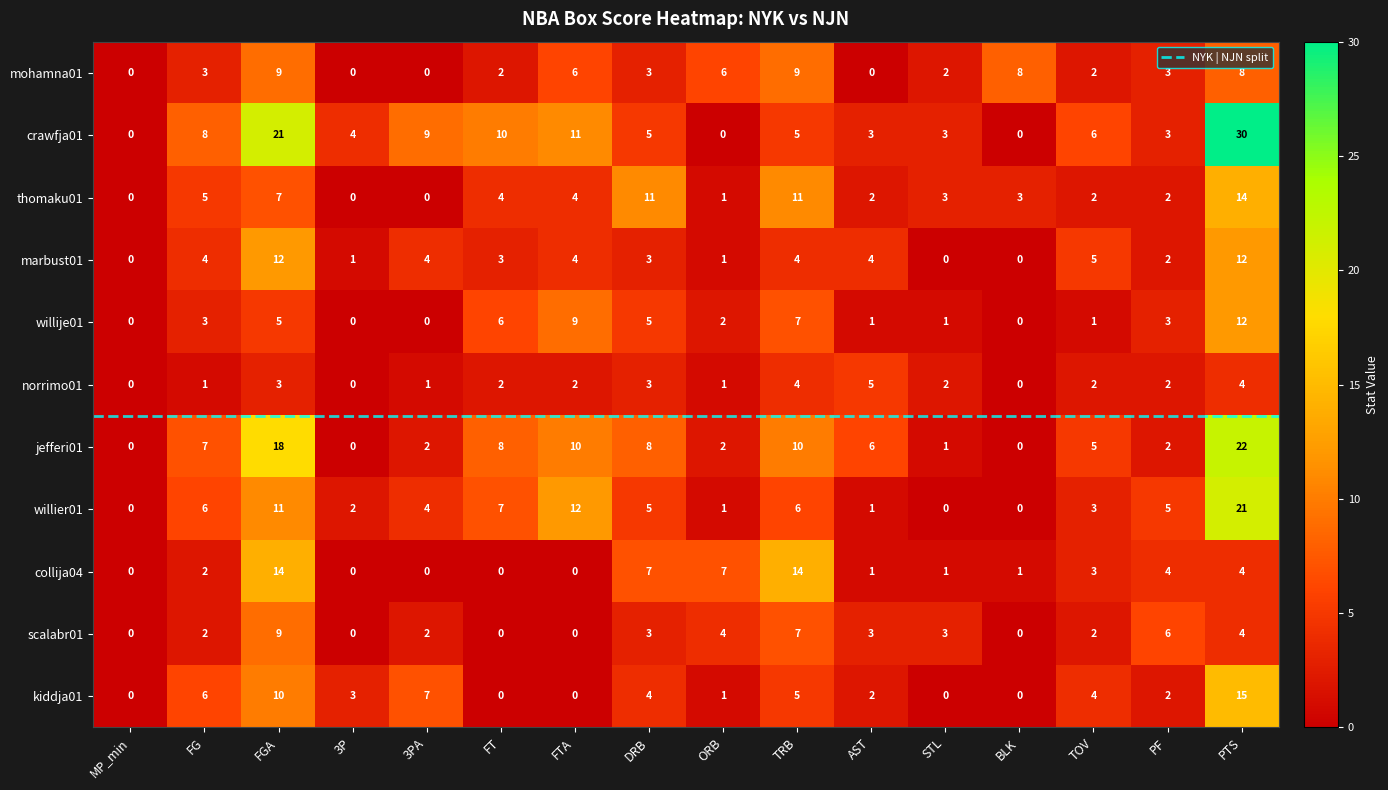

Reading right to left, transcribe all the data shown in this chart.

mohamna01: PTS=8	PF=3	TOV=2	BLK=8	STL=2	AST=0	TRB=9	ORB=6	DRB=3	FTA=6	FT=2	3PA=0	3P=0	FGA=9	FG=3	MP_min=0
crawfja01: PTS=30	PF=3	TOV=6	BLK=0	STL=3	AST=3	TRB=5	ORB=0	DRB=5	FTA=11	FT=10	3PA=9	3P=4	FGA=21	FG=8	MP_min=0
thomaku01: PTS=14	PF=2	TOV=2	BLK=3	STL=3	AST=2	TRB=11	ORB=1	DRB=11	FTA=4	FT=4	3PA=0	3P=0	FGA=7	FG=5	MP_min=0
marbust01: PTS=12	PF=2	TOV=5	BLK=0	STL=0	AST=4	TRB=4	ORB=1	DRB=3	FTA=4	FT=3	3PA=4	3P=1	FGA=12	FG=4	MP_min=0
willije01: PTS=12	PF=3	TOV=1	BLK=0	STL=1	AST=1	TRB=7	ORB=2	DRB=5	FTA=9	FT=6	3PA=0	3P=0	FGA=5	FG=3	MP_min=0
norrimo01: PTS=4	PF=2	TOV=2	BLK=0	STL=2	AST=5	TRB=4	ORB=1	DRB=3	FTA=2	FT=2	3PA=1	3P=0	FGA=3	FG=1	MP_min=0
jefferi01: PTS=22	PF=2	TOV=5	BLK=0	STL=1	AST=6	TRB=10	ORB=2	DRB=8	FTA=10	FT=8	3PA=2	3P=0	FGA=18	FG=7	MP_min=0
willier01: PTS=21	PF=5	TOV=3	BLK=0	STL=0	AST=1	TRB=6	ORB=1	DRB=5	FTA=12	FT=7	3PA=4	3P=2	FGA=11	FG=6	MP_min=0
collija04: PTS=4	PF=4	TOV=3	BLK=1	STL=1	AST=1	TRB=14	ORB=7	DRB=7	FTA=0	FT=0	3PA=0	3P=0	FGA=14	FG=2	MP_min=0
scalabr01: PTS=4	PF=6	TOV=2	BLK=0	STL=3	AST=3	TRB=7	ORB=4	DRB=3	FTA=0	FT=0	3PA=2	3P=0	FGA=9	FG=2	MP_min=0
kiddja01: PTS=15	PF=2	TOV=4	BLK=0	STL=0	AST=2	TRB=5	ORB=1	DRB=4	FTA=0	FT=0	3PA=7	3P=3	FGA=10	FG=6	MP_min=0